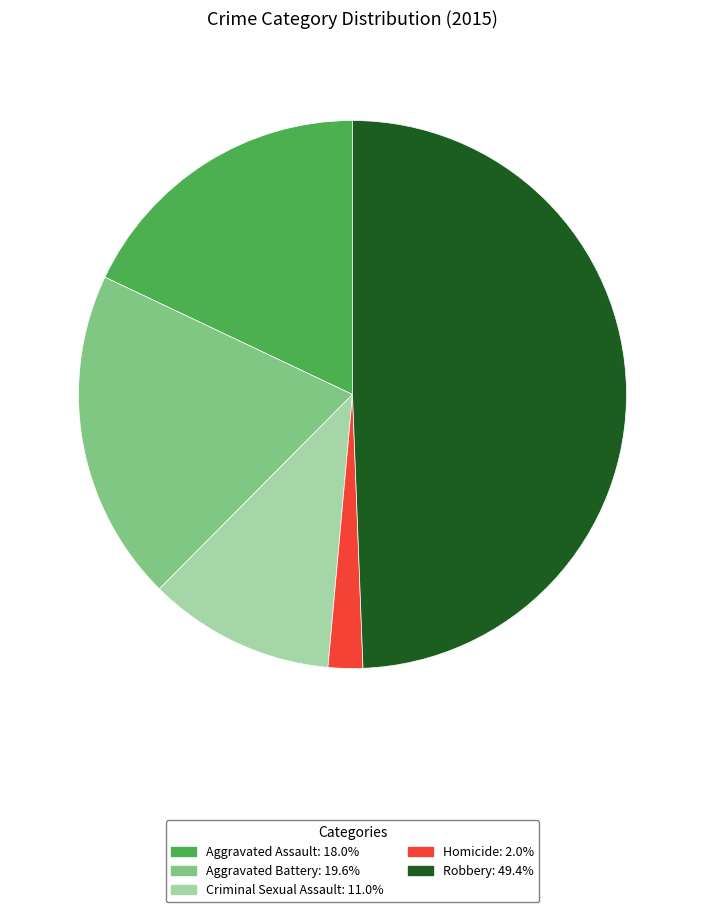

Rank the categories by value from highest to lowest.

Robbery, Aggravated Battery, Aggravated Assault, Criminal Sexual Assault, Homicide